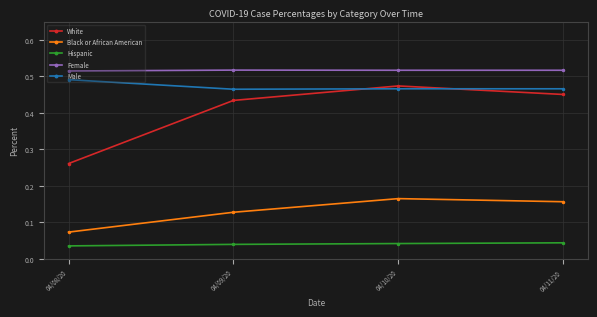

In Female, how many points are higher than both neighbors (excluding endpoints)?

1